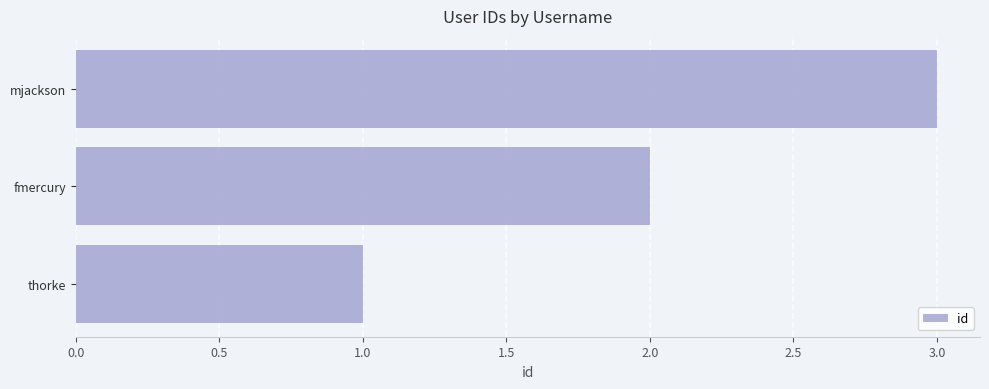

Which category has the highest value across all series?

mjackson